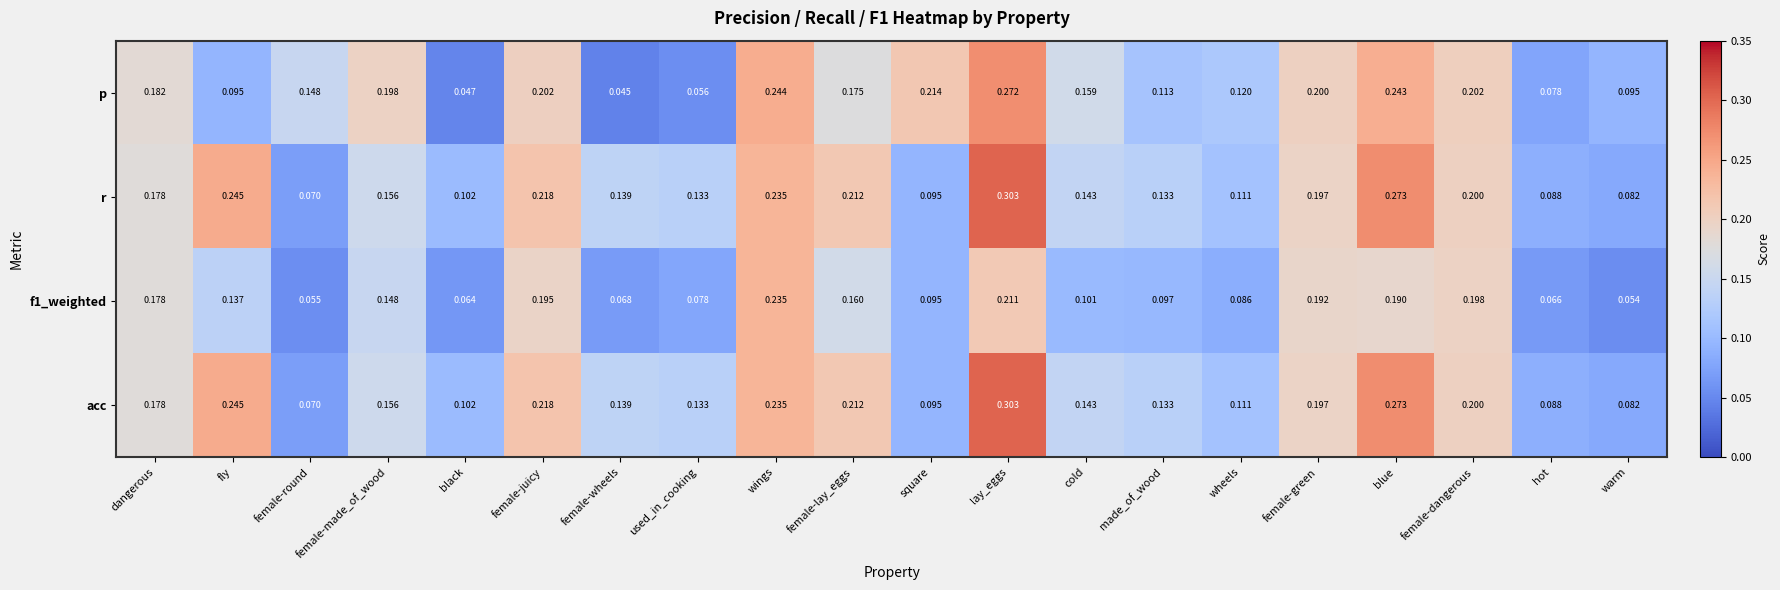

At which label does p reach its peak?

lay_eggs